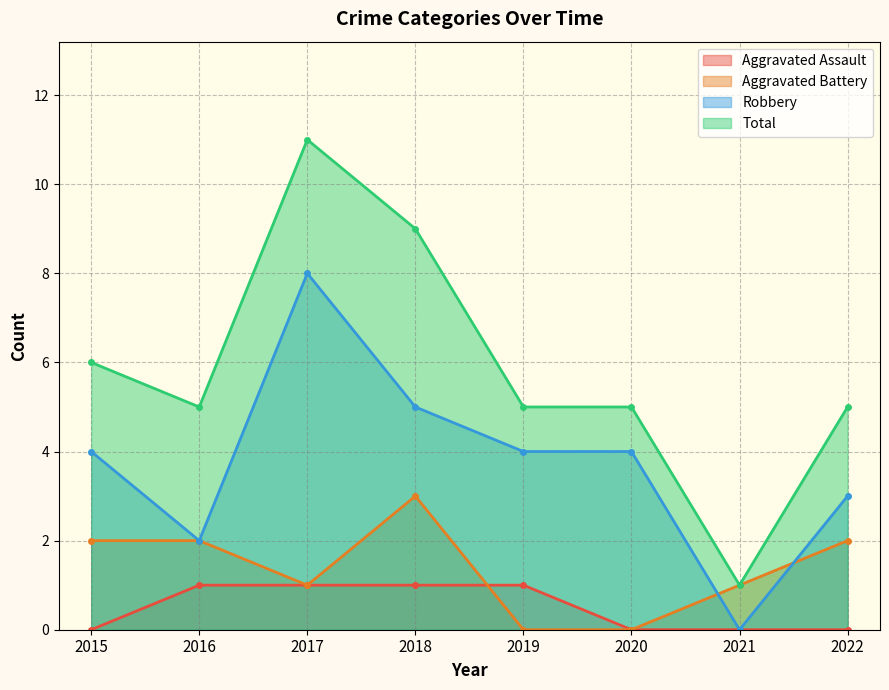

The value of Robbery at 2016 is 2. True or false?

True